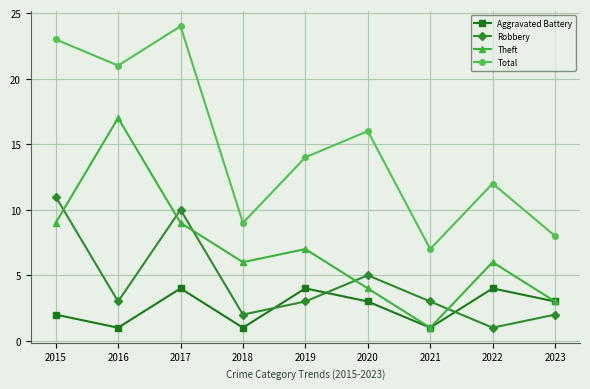

Rank the series at 2015 from highest to lowest value.

Total, Robbery, Theft, Aggravated Battery